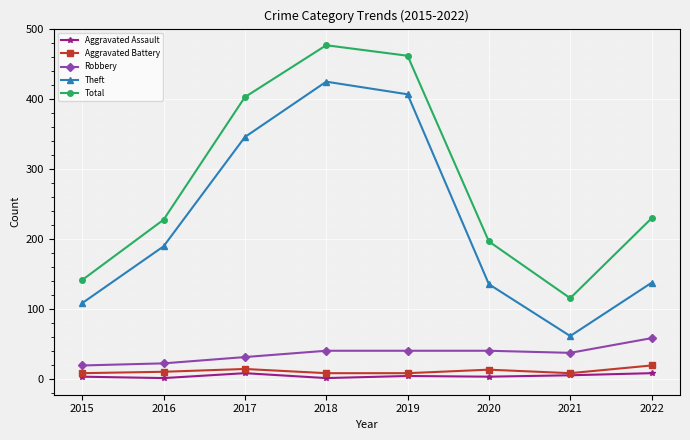

What is the spread (max minus min) of values at 2016?

226